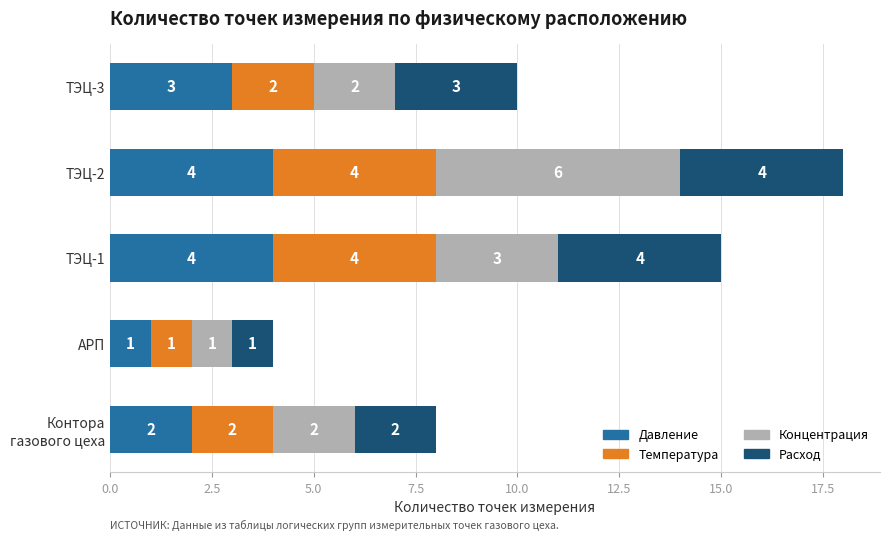

At which category is the sum across all series the highest?

ТЭЦ-2